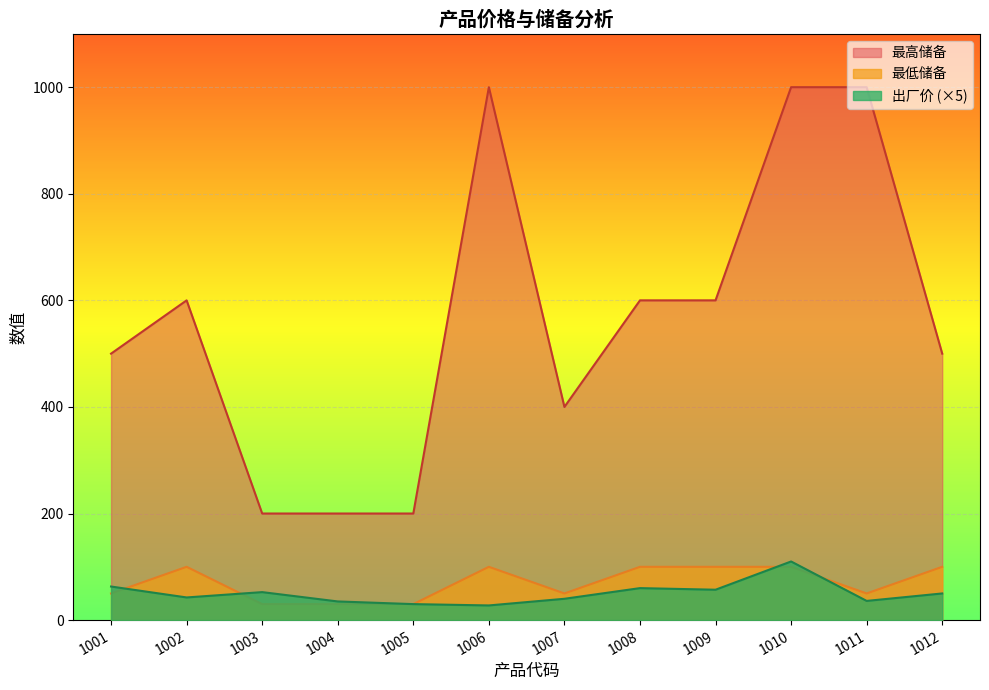

Reading left to right, list all the values displayed in this chart.

出厂价: 63.0	42.5	52.5	35.0	30.0	27.5	40.0	60.0	57.0	110.0	36.0	50.0
最高储备: 500.0	600.0	200.0	200.0	200.0	1000.0	400.0	600.0	600.0	1000.0	1000.0	500.0
最低储备: 50.0	100.0	30.0	30.0	30.0	100.0	50.0	100.0	100.0	100.0	50.0	100.0